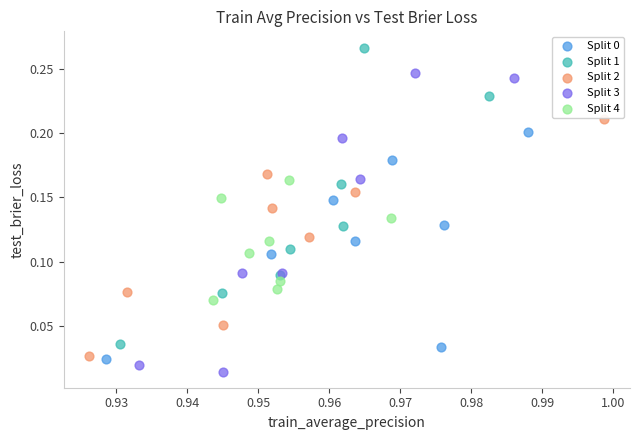

Which series contains the highest Y value?

Split 1